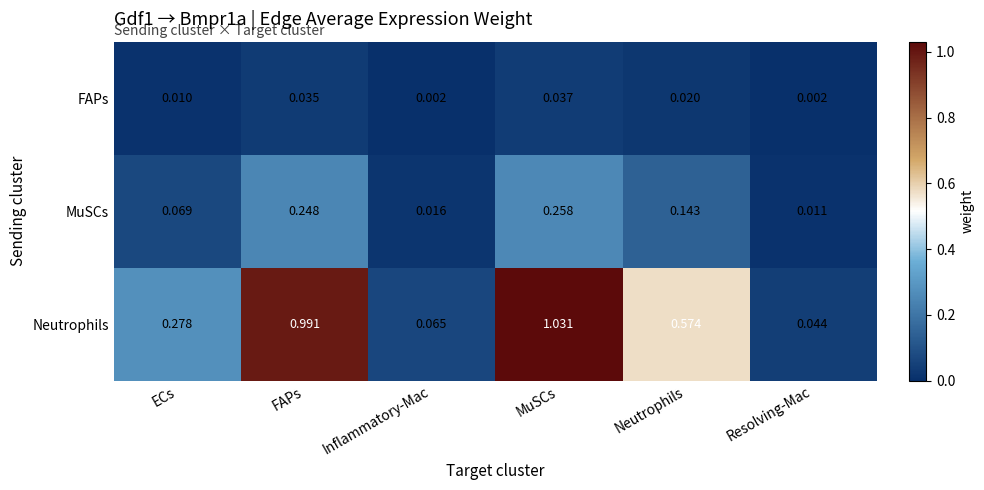

Between ECs and Neutrophils, which series saw the biggest shift?

Neutrophils